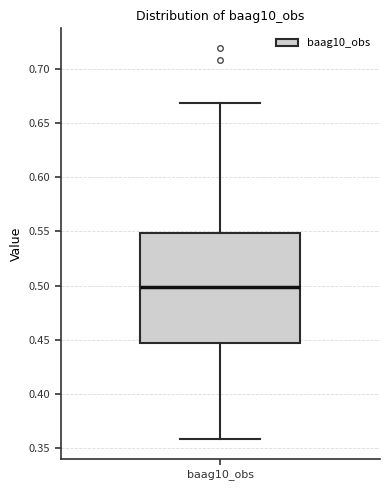

Where does the lower whisker of the box for baag10_obs end on the y-axis? The values are not printed on the chart, so give them approximately, as read against the axis.

0.360